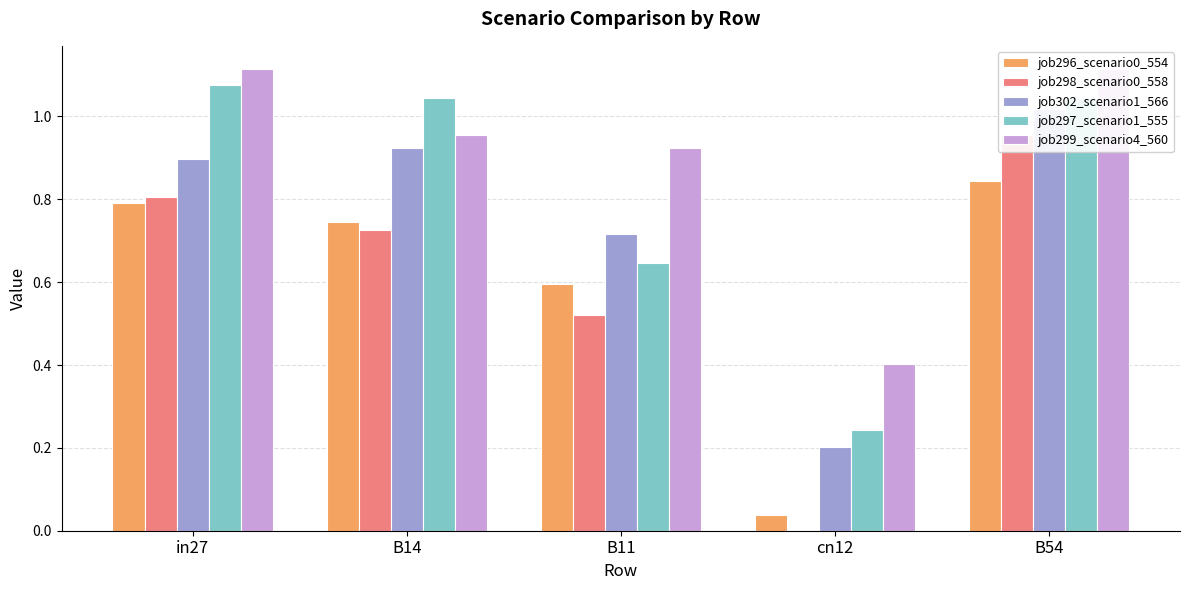

Rank the categories by job296_scenario0_554 value from lowest to highest.

cn12, B11, B14, in27, B54